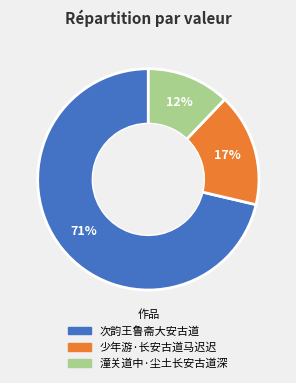

The 次韵王鲁斋大安古道 slice represents 66% of the pie. True or false?

False